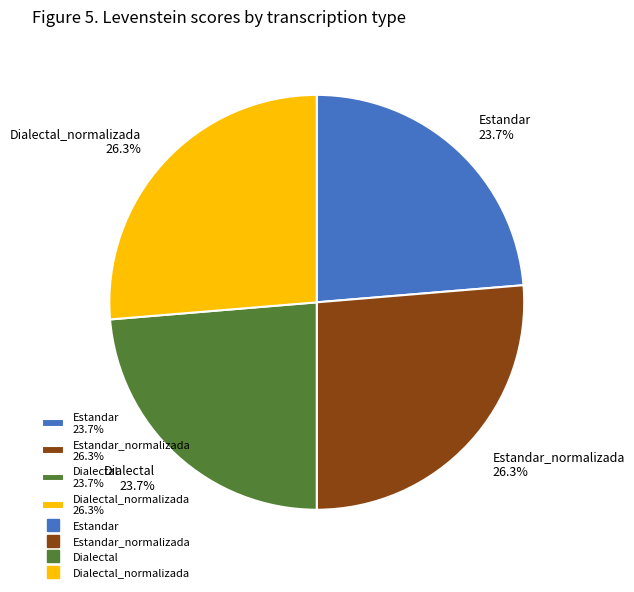

Between Estandar 23.7% and Dialectal_normalizada 26.3%, which is larger?

Dialectal_normalizada 26.3%